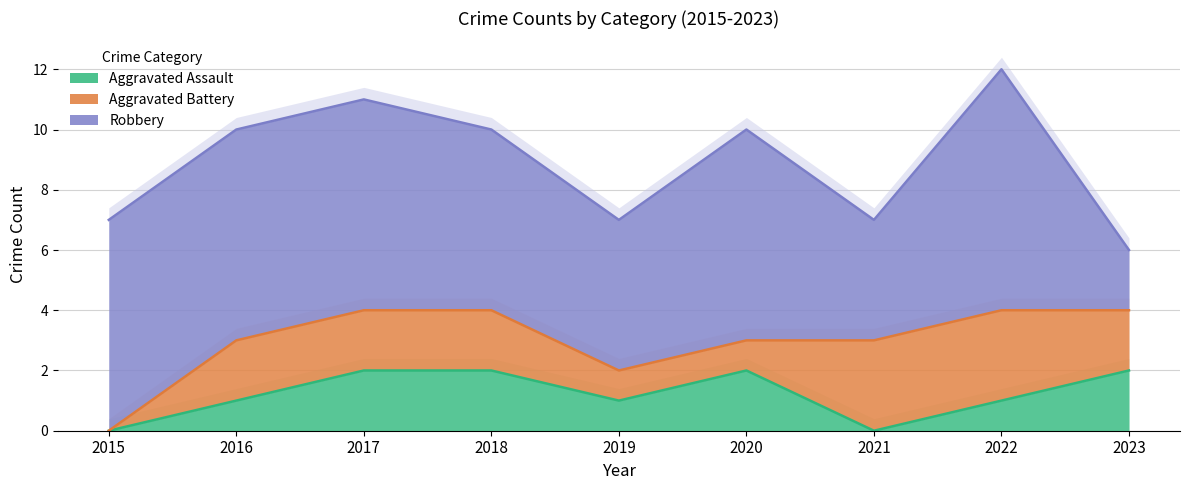

What is the spread (max minus min) of values at 2018?

4